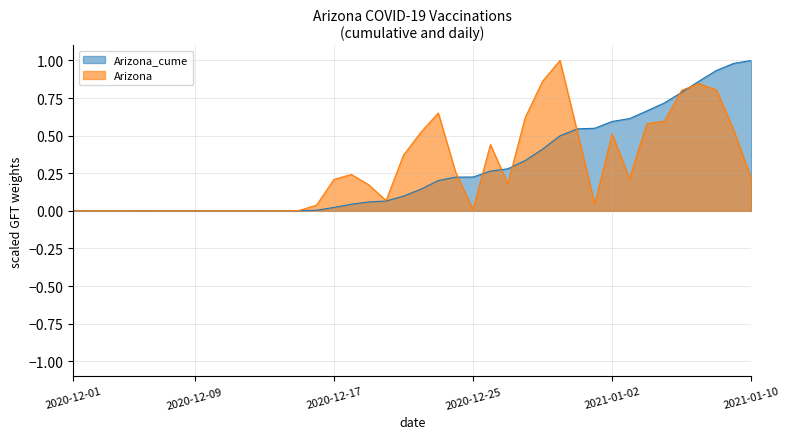

Reading right to left, list all the values displayed in this chart.

Arizona_cume: 1.0	1.0	0.9	0.9	0.8	0.7	0.7	0.6	0.6	0.5	0.5	0.5	0.4	0.3	0.3	0.3	0.2	0.2	0.2	0.1	0.1	0.1	0.1	0.0	0.0	0.0	0.0	0.0	0.0	0.0	0.0	0.0	0.0	0.0	0.0	0.0	0.0	0.0	0.0	0.0
Arizona: 0.2	0.5	0.8	0.8	0.8	0.6	0.6	0.2	0.5	0.0	0.5	1.0	0.9	0.6	0.2	0.4	0.0	0.3	0.7	0.5	0.4	0.1	0.2	0.2	0.2	0.0	0.0	0.0	0.0	0.0	0.0	0.0	0.0	0.0	0.0	0.0	0.0	0.0	0.0	0.0